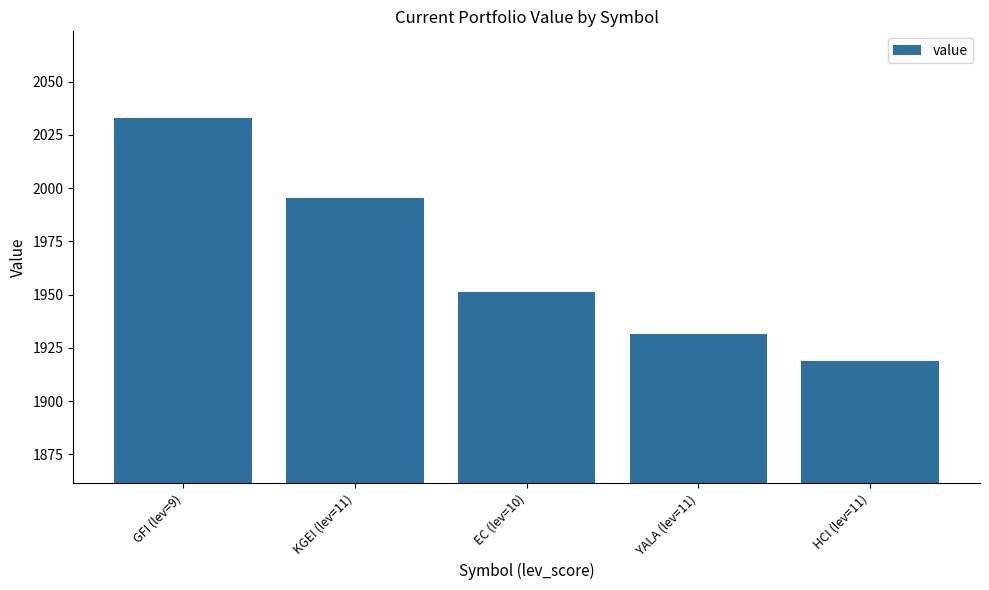

Reading right to left, extract all data points from this chart.

1919.0	1931.7	1951.2	1995.3	2033.0